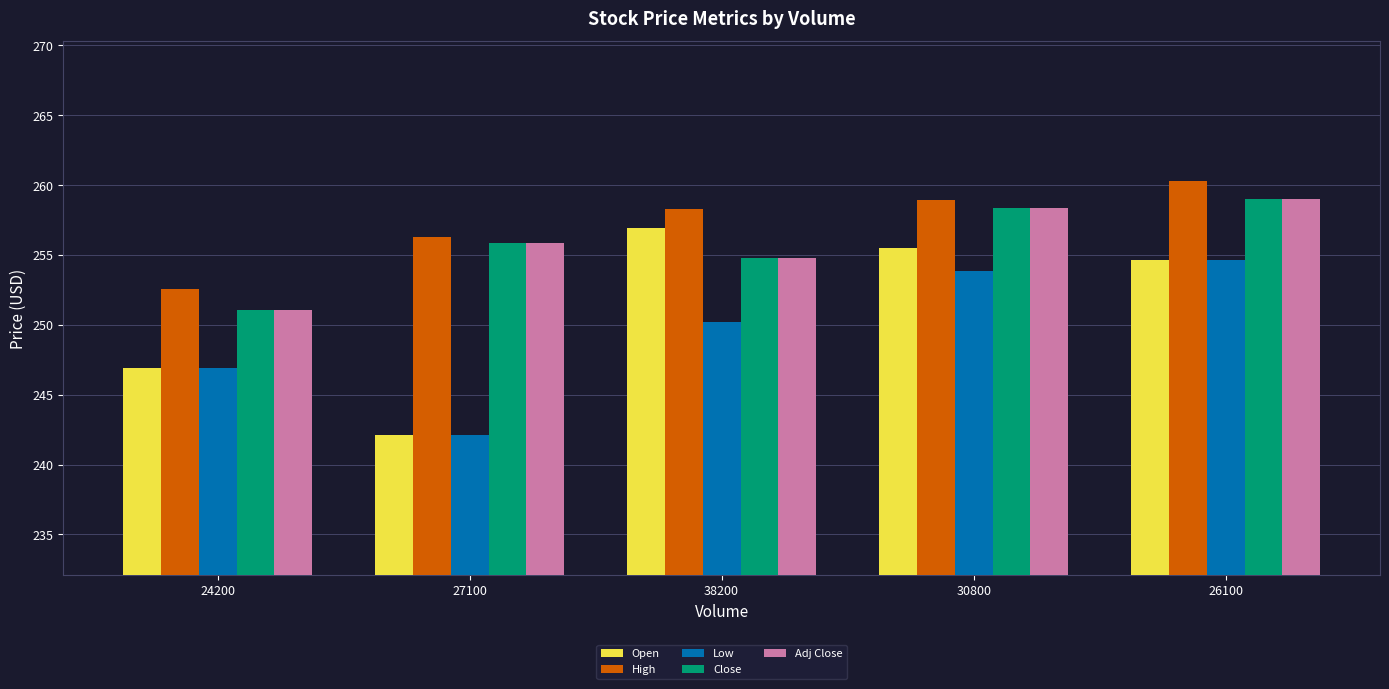

What is the difference between the highest and lowest values at 24200?

5.6